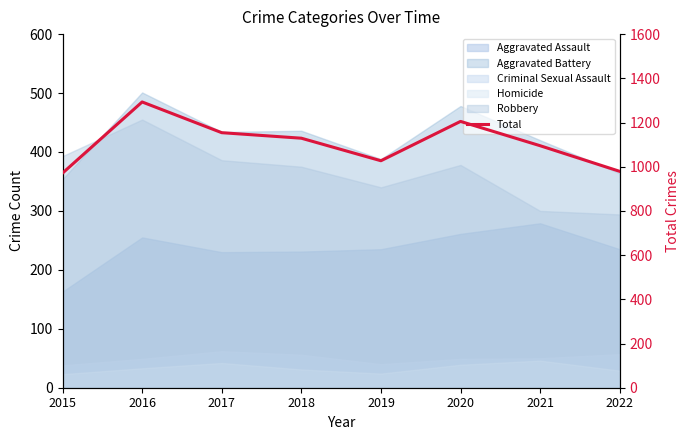

What is the difference between the maximum and minimum values?

322